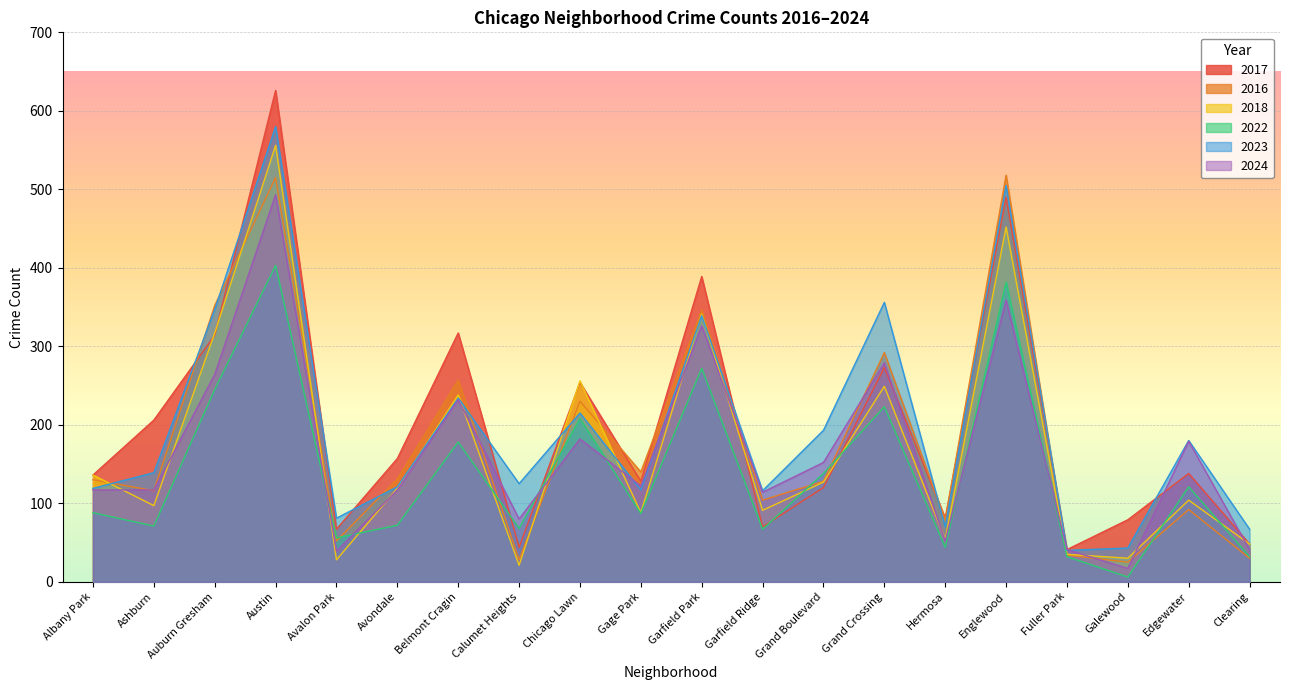

What are all the series names shown in the legend?

2017, 2016, 2018, 2022, 2023, 2024